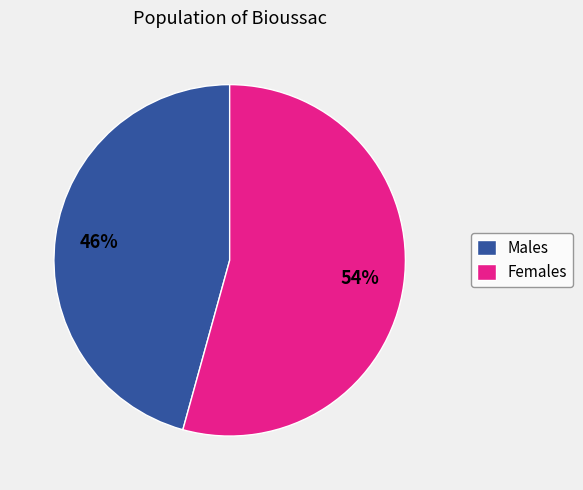

Is it true that Females is 49% of the pie?

False